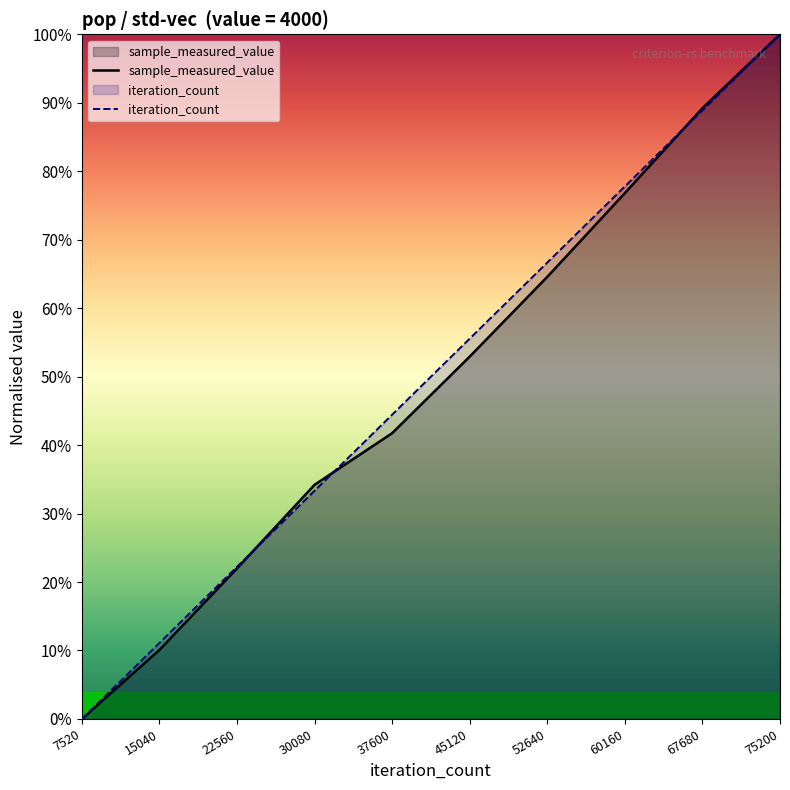

Rank the series by their maximum value, from highest to lowest.

sample_measured_value, iteration_count